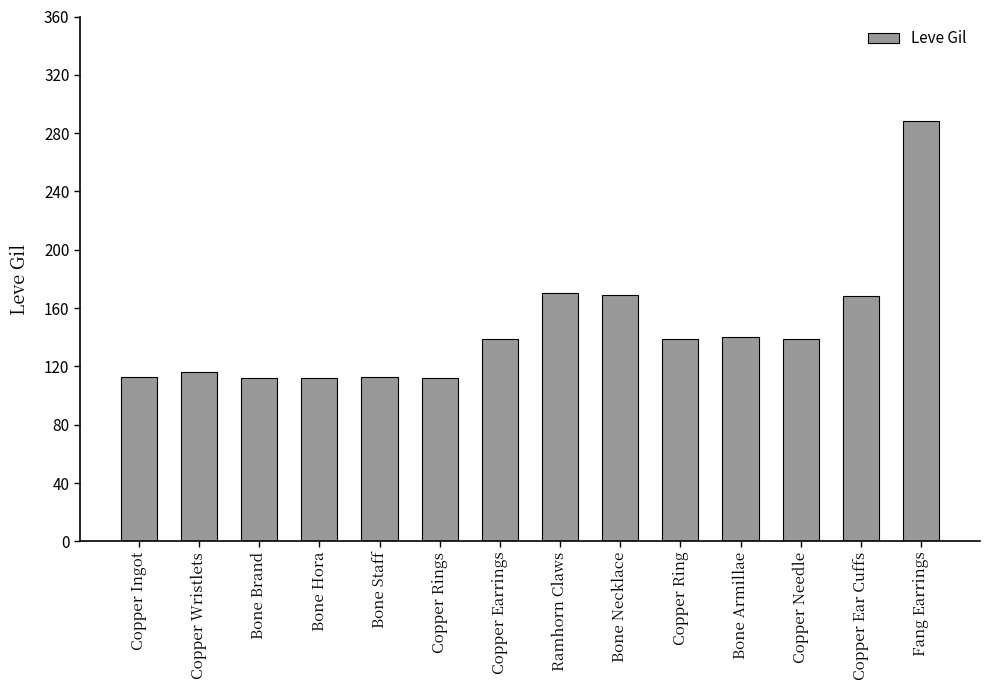

What is the maximum value shown in the chart?

288